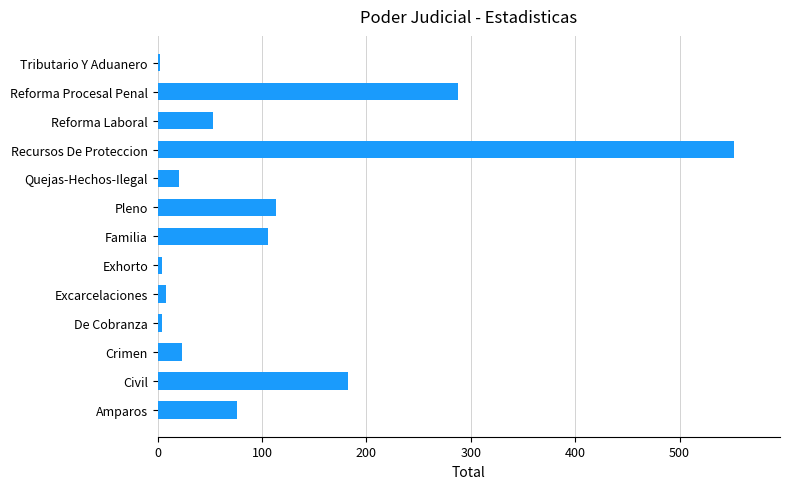

At which label is the value closest to 277?

Reforma Procesal Penal